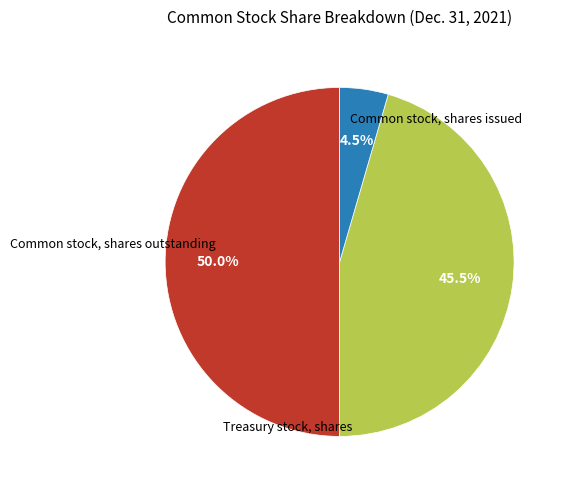

How many slices are in this pie chart?

3